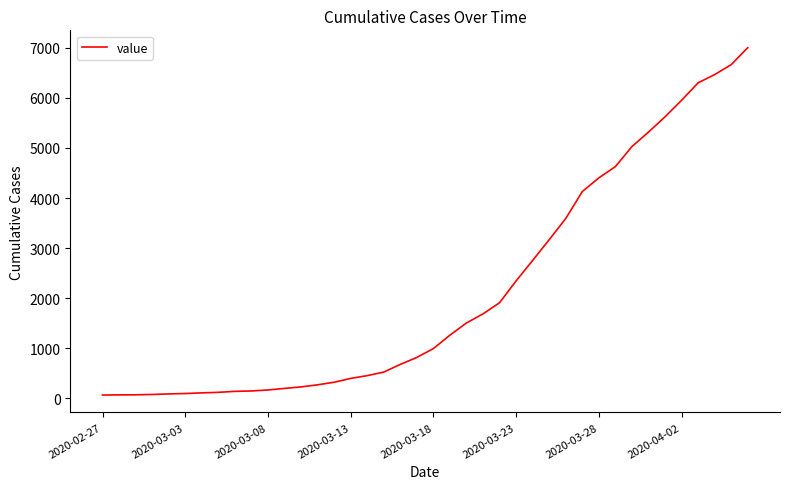

What is the difference between the maximum and minimum values?

6939